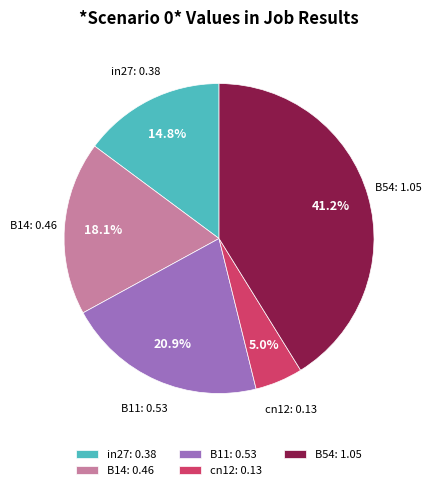

How many slices are in this pie chart?

5